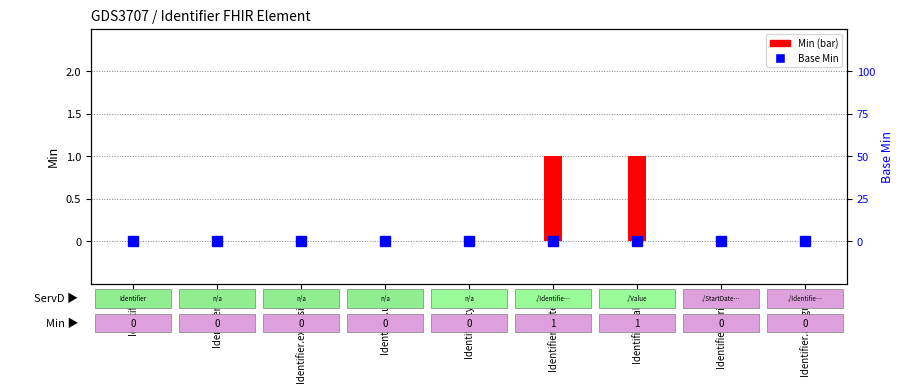

At which label does Min reach its peak?

Identifier.system